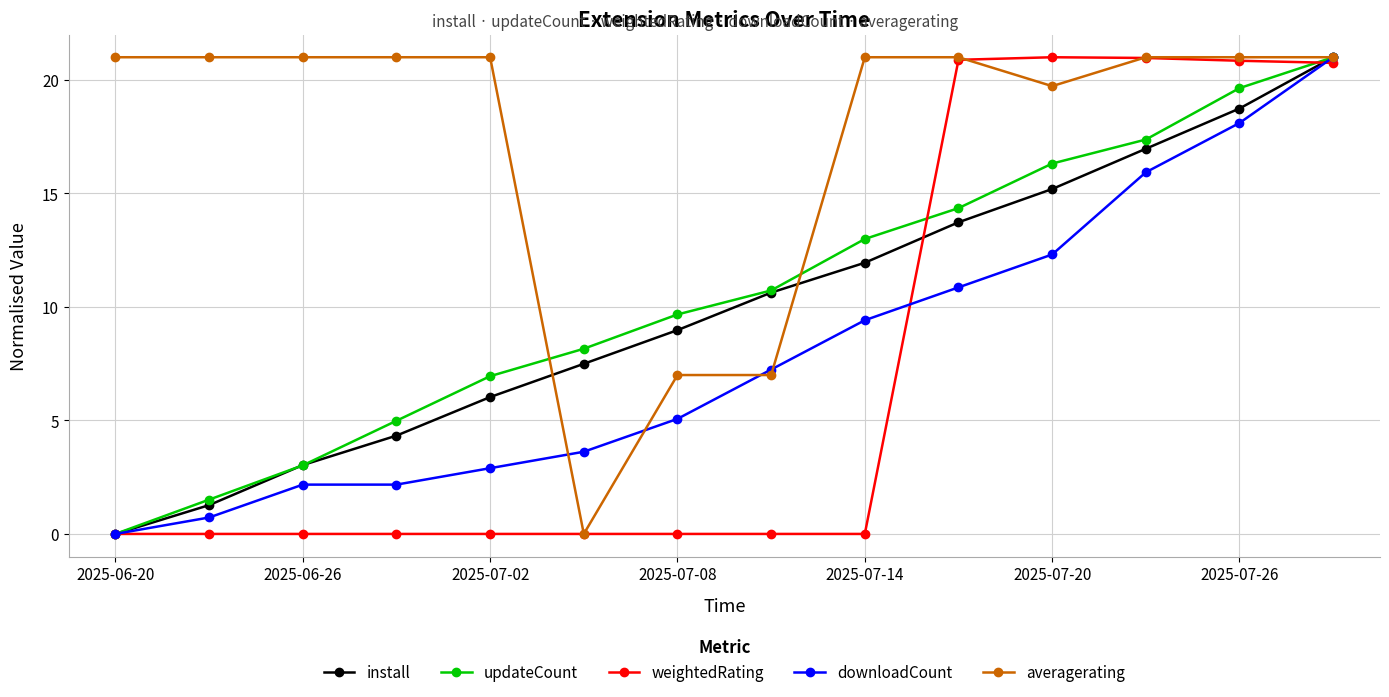

At how many categories does at least one series exceed 4?

14